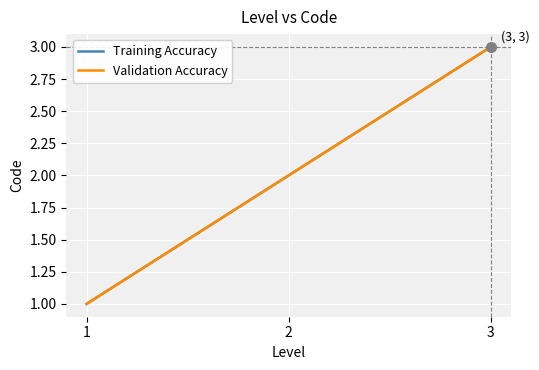

Does the chart display data point markers on the line(s)?

No